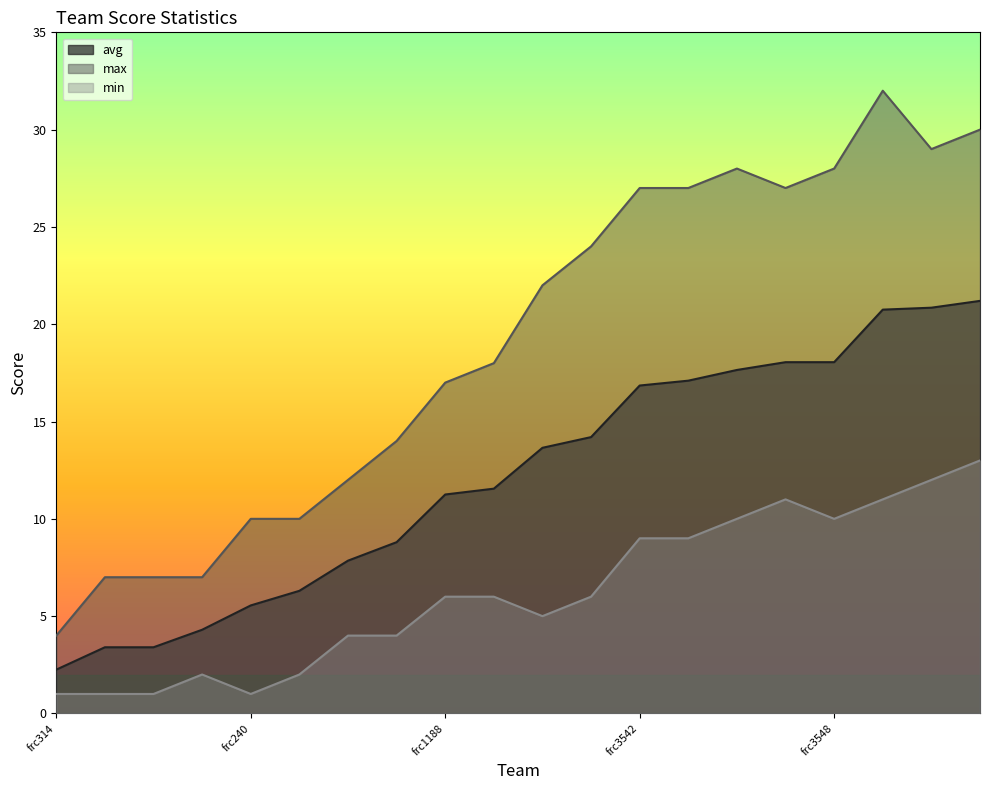

Which series has the largest range (max minus min)?

max